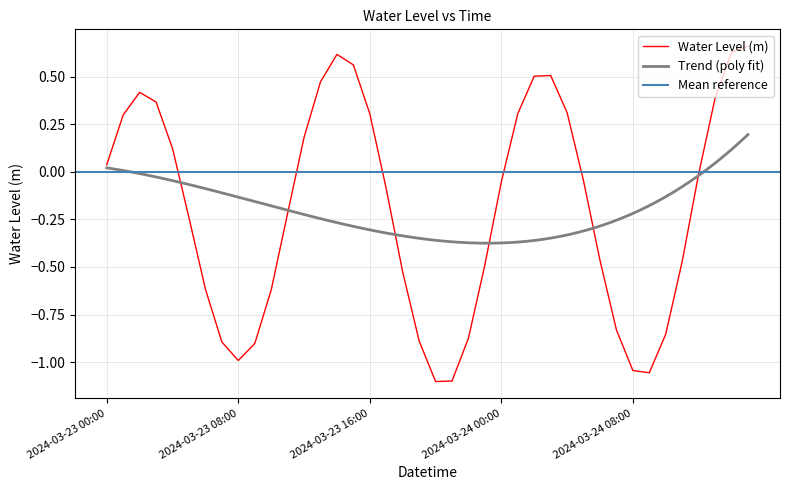

Count the number of values greater than 0.

17